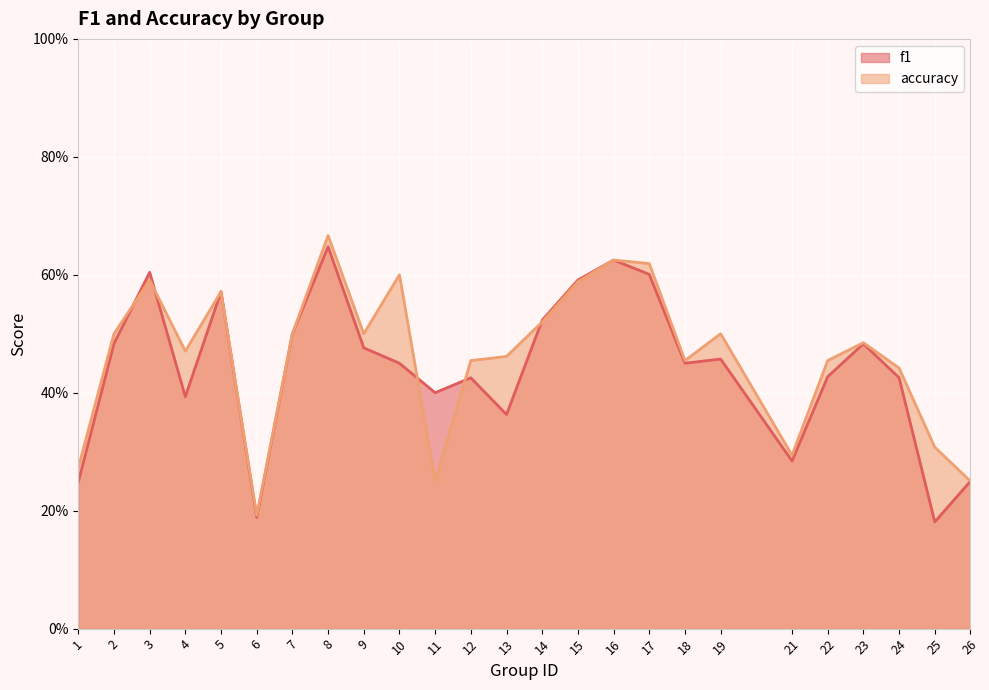

What are all the series names shown in the legend?

f1, accuracy